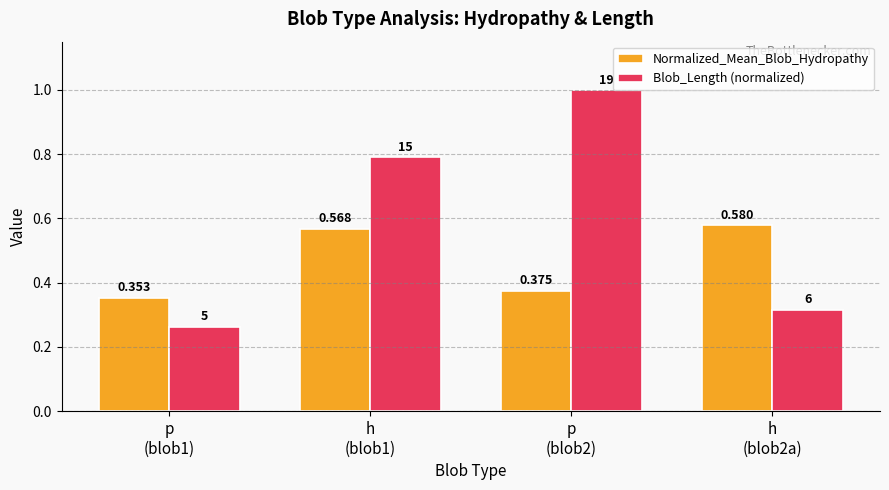

What is the sum of all Normalized_Mean_Blob_Hydropathy values?

1.9